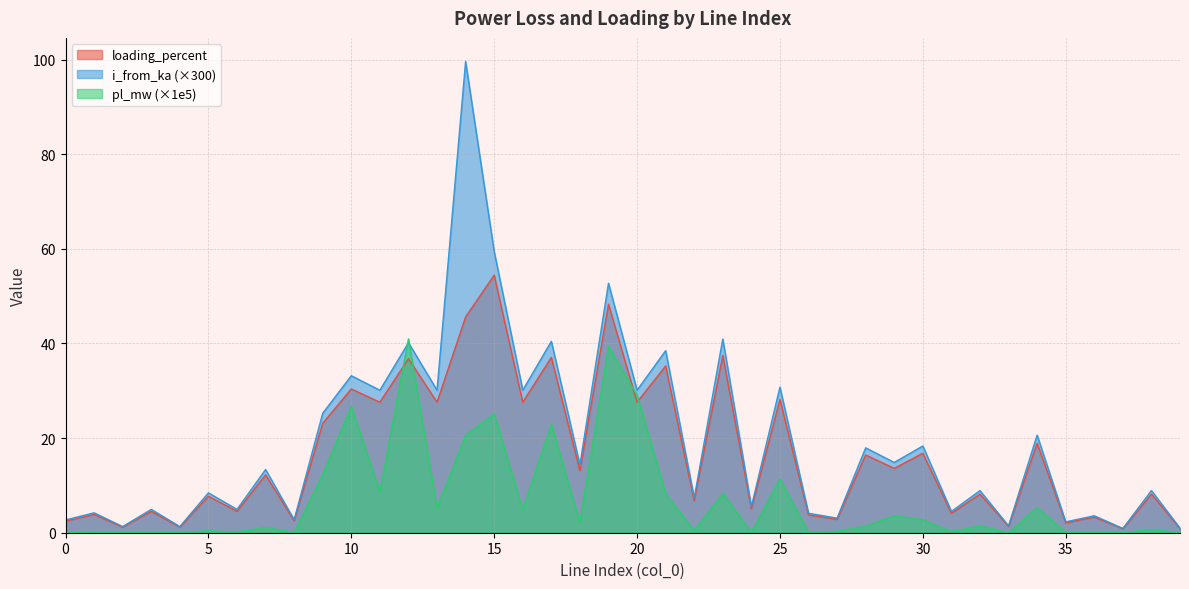

How many values in the loading_percent series exceed 12?

20